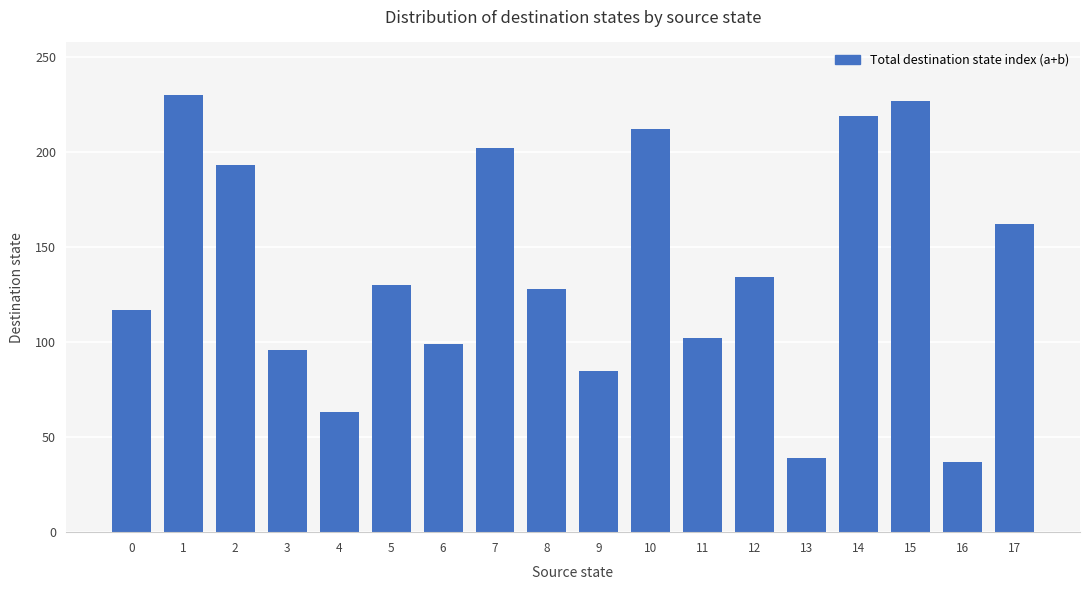

Between 6 and 12, which is larger?

12